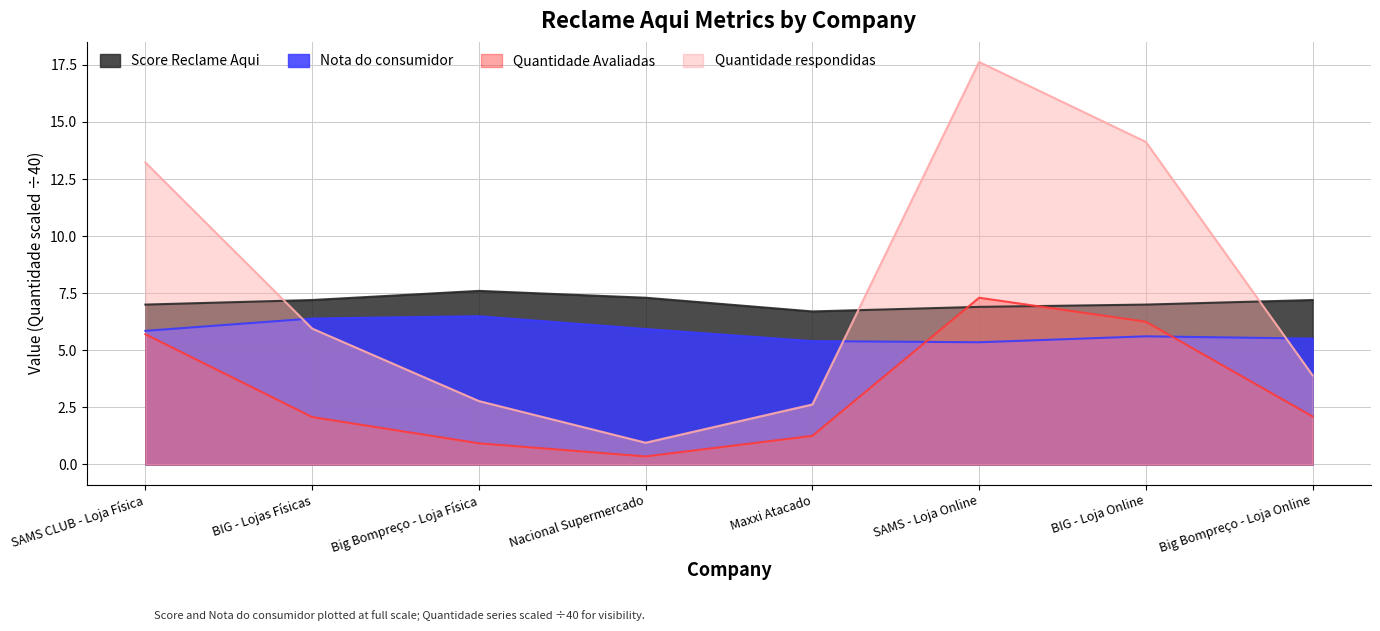

Where does the Quantidade respondidas series first go above 5?

SAMS CLUB - Loja Física